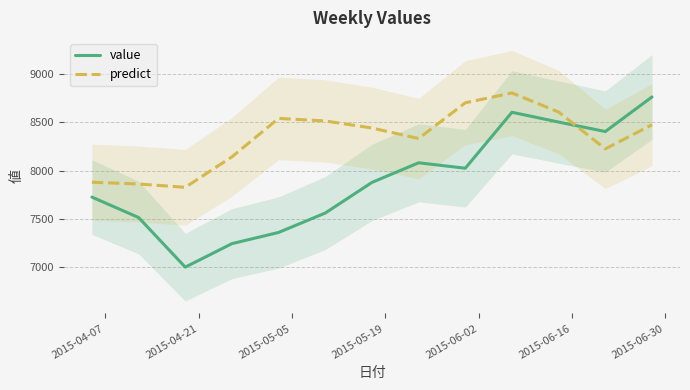

Reading left to right, what are all the values shown in this chart?

value: 7727.1	7515.8	7002.1	7245.4	7361.2	7562.2	7879.1	8082.1	8025.9	8605.0	8503.5	8405.7	8763.5
predict: 7880.7	7862.7	7828.2	8143.6	8541.5	8514.9	8442.1	8333.2	8703.1	8804.9	8607.3	8226.1	8475.5